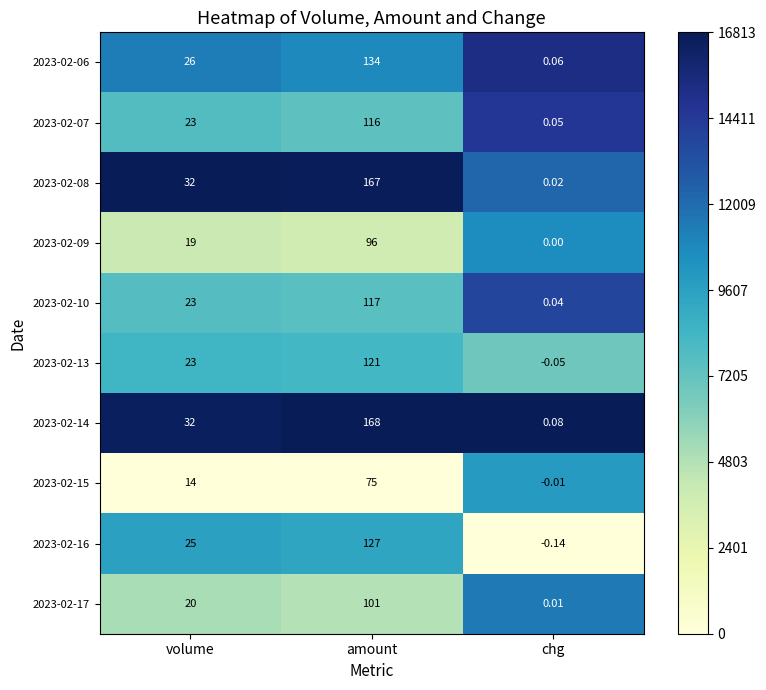

At how many categories does at least one series exceed 0?

3